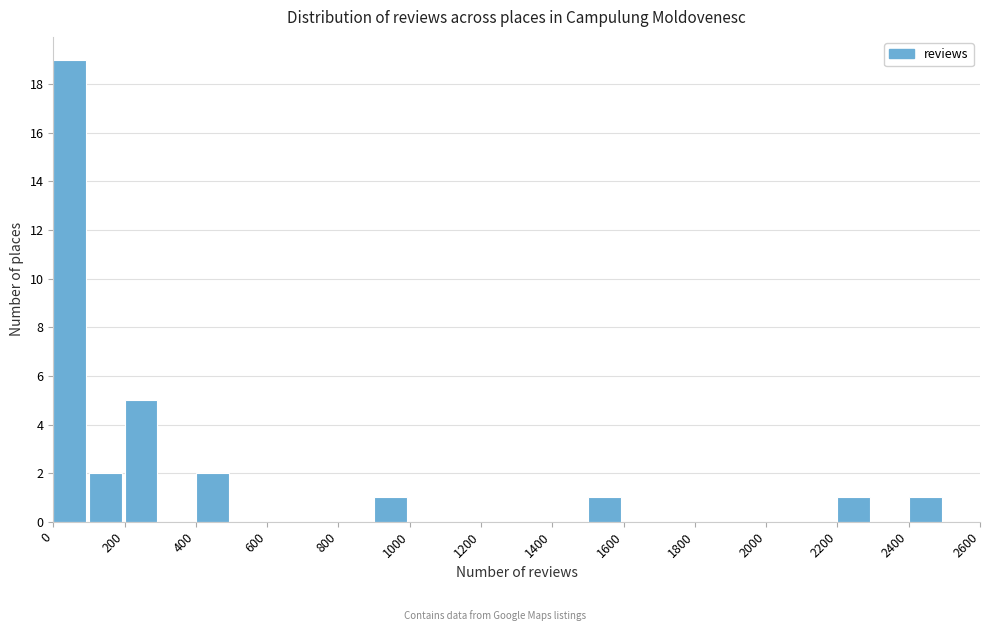

Reading left to right, list every bar in this chart as the range it spans on the x-axis followed by its height. The values are not printed on the chart, so give them approximately, as read against the axis.

0 to 100: 19
100 to 200: 2
200 to 300: 5
300 to 400: 0
400 to 500: 2
500 to 600: 0
600 to 700: 0
700 to 800: 0
800 to 900: 0
900 to 1000: 1
1000 to 1100: 0
1100 to 1200: 0
1200 to 1300: 0
1300 to 1400: 0
1400 to 1500: 0
1500 to 1600: 1
1600 to 1700: 0
1700 to 1800: 0
1800 to 1900: 0
1900 to 2000: 0
2000 to 2100: 0
2100 to 2200: 0
2200 to 2300: 1
2300 to 2400: 0
2400 to 2500: 1
2500 to 2600: 0